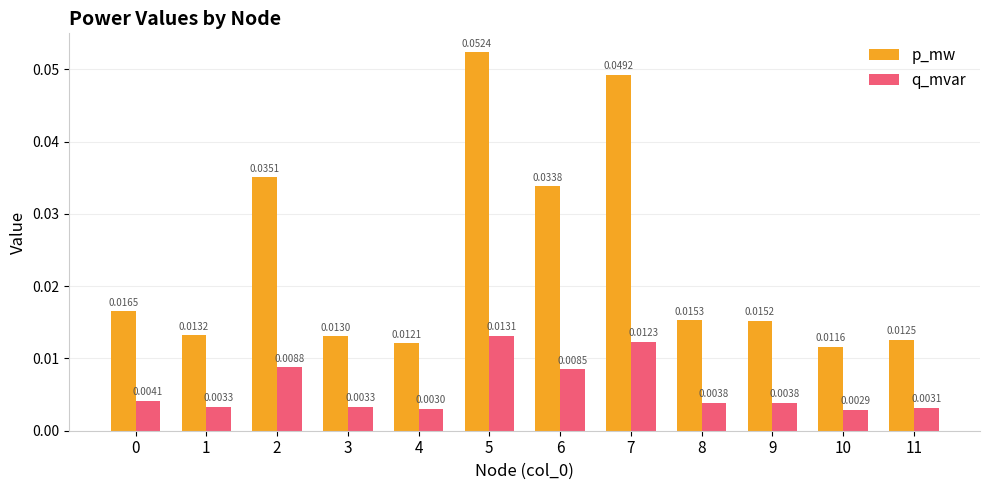

At how many categories does at least one series exceed 0?

12